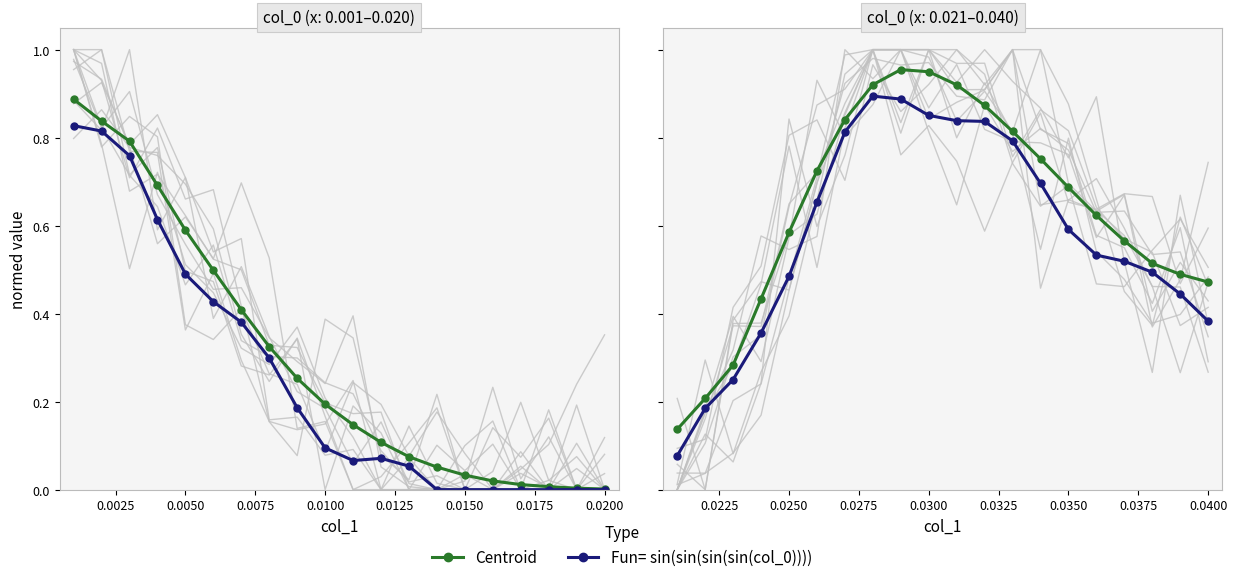

How many interior local peaks does the Centroid series have?

1